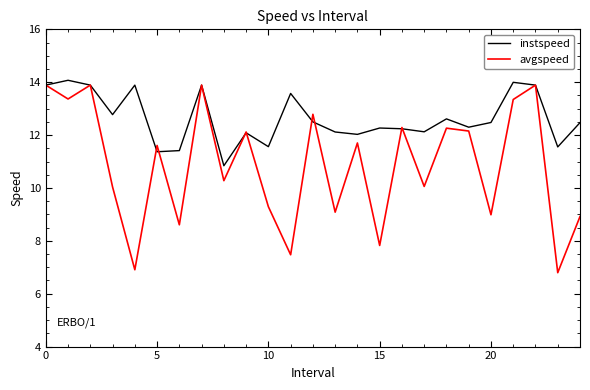

List the series in order of their overall mean, lowest first.

avgspeed, instspeed